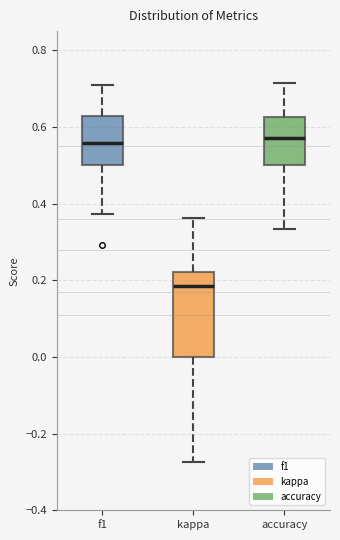

Reading left to right, read every box against the y-axis: the position of its median line, the range the box covers, and the ends of its whiskers. The values are not printed on the chart, so give them approximately, as read against the axis.

f1: median 0.56, box 0.50 to 0.62, whiskers 0.38 to 0.70
kappa: median 0.18, box 0.00 to 0.22, whiskers -0.28 to 0.36
accuracy: median 0.58, box 0.50 to 0.62, whiskers 0.34 to 0.72